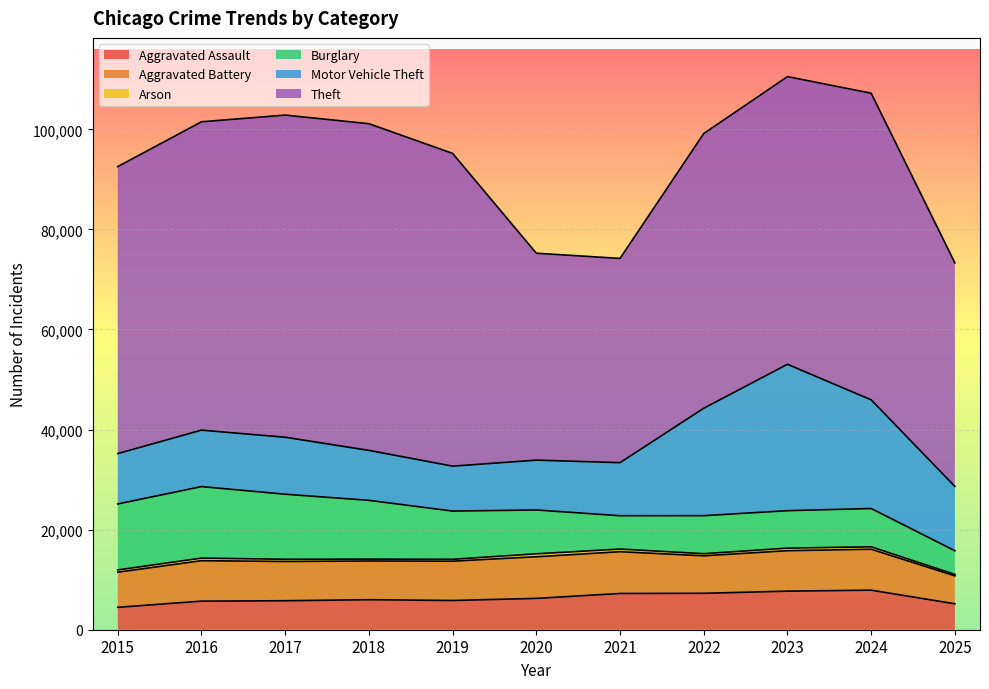

True or false: Arson has a value of 205 at 2020.

False